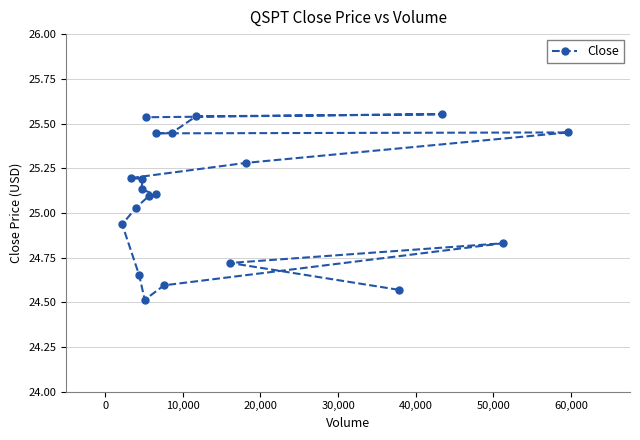

How many categories are shown in the chart?

20